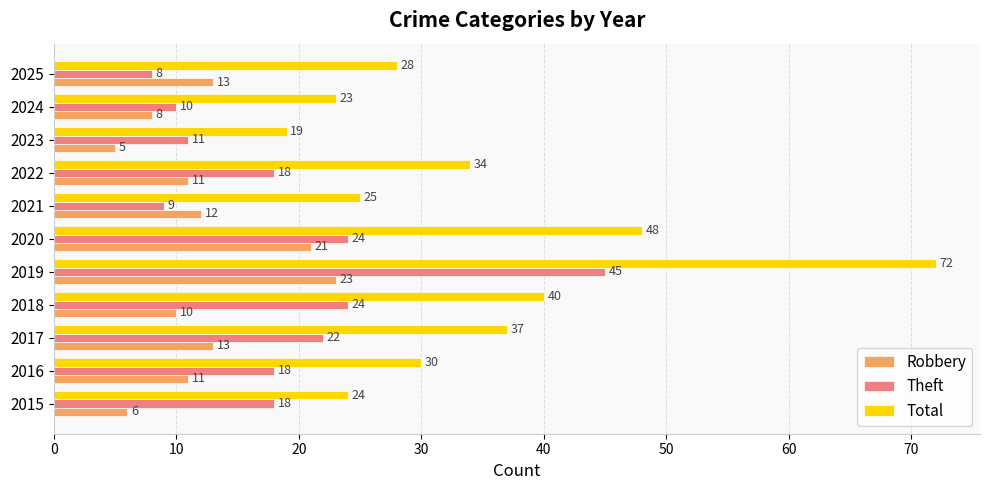

What is the maximum value for Robbery?

23